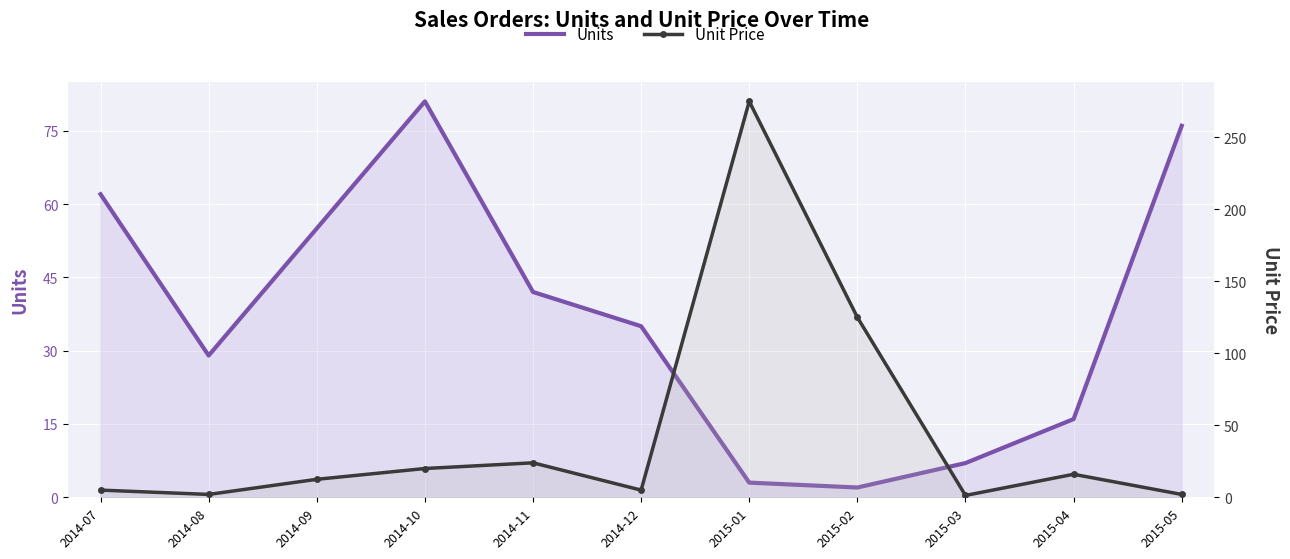

At which category does the chart reach its minimum across all series?

2015-03